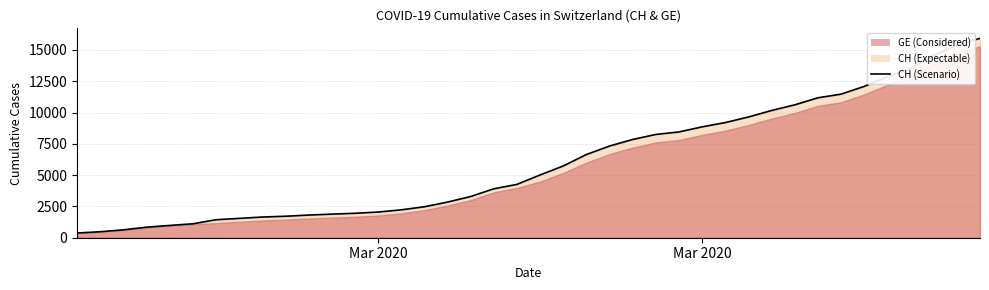

What is the value of the 40th point from the left?

15926